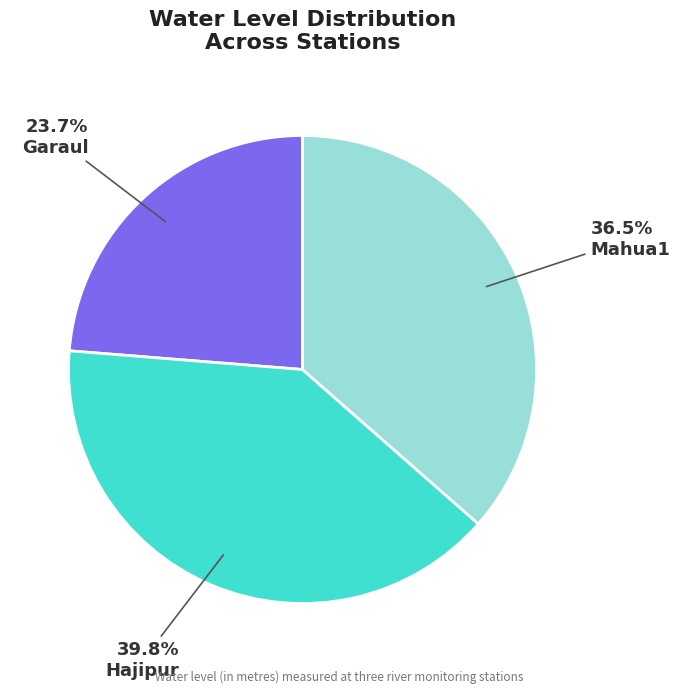

What percentage is the Hajipur slice, to the nearest percent?

40%